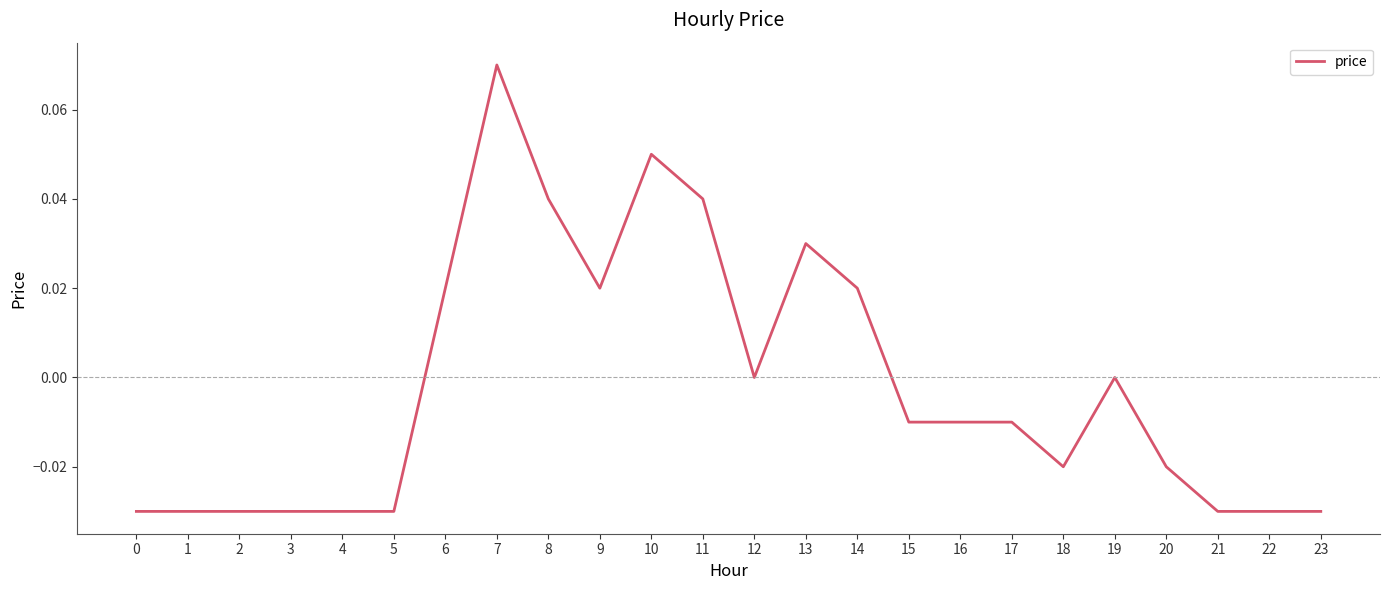

The chart shows a value of -0.0 at 1. True or false?

True